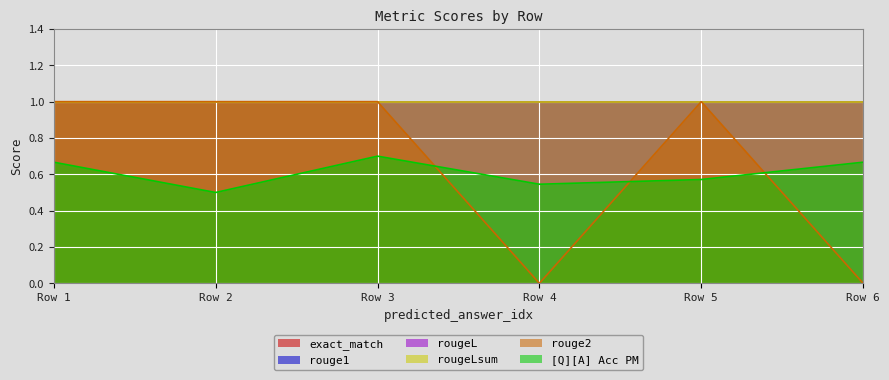

True or false: rouge2 and rougeL cross at least once.

False